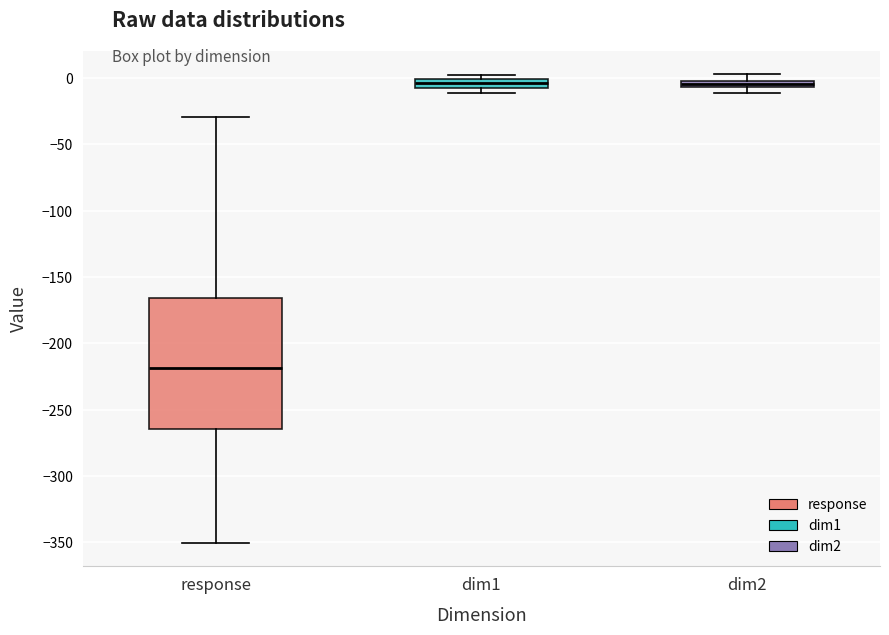

Which box has the lowest median line?

response